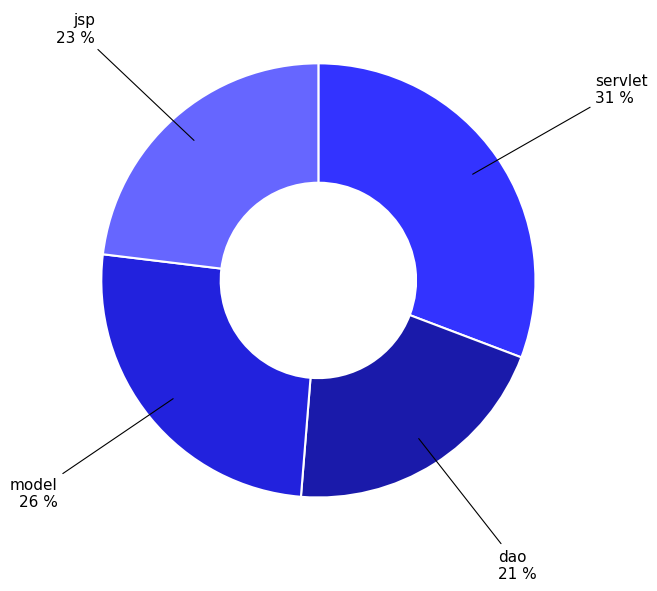

How many slices are in this pie chart?

4